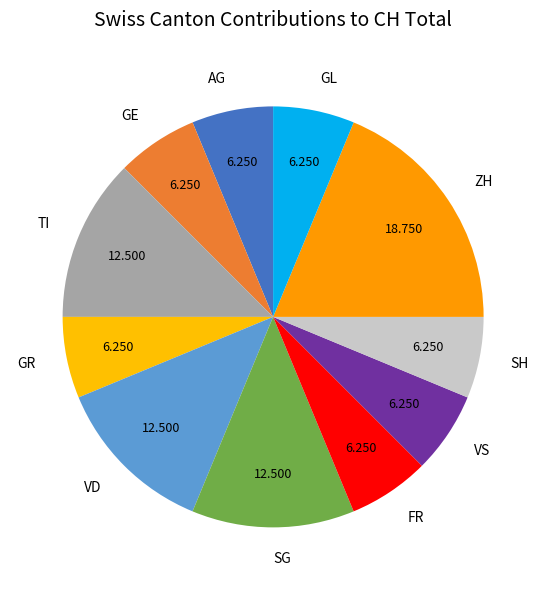

What is the largest slice in the pie chart?

ZH